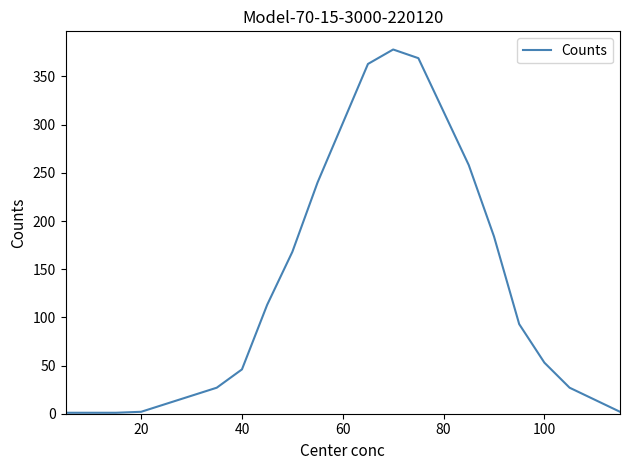

What is the maximum value shown in the chart?

378